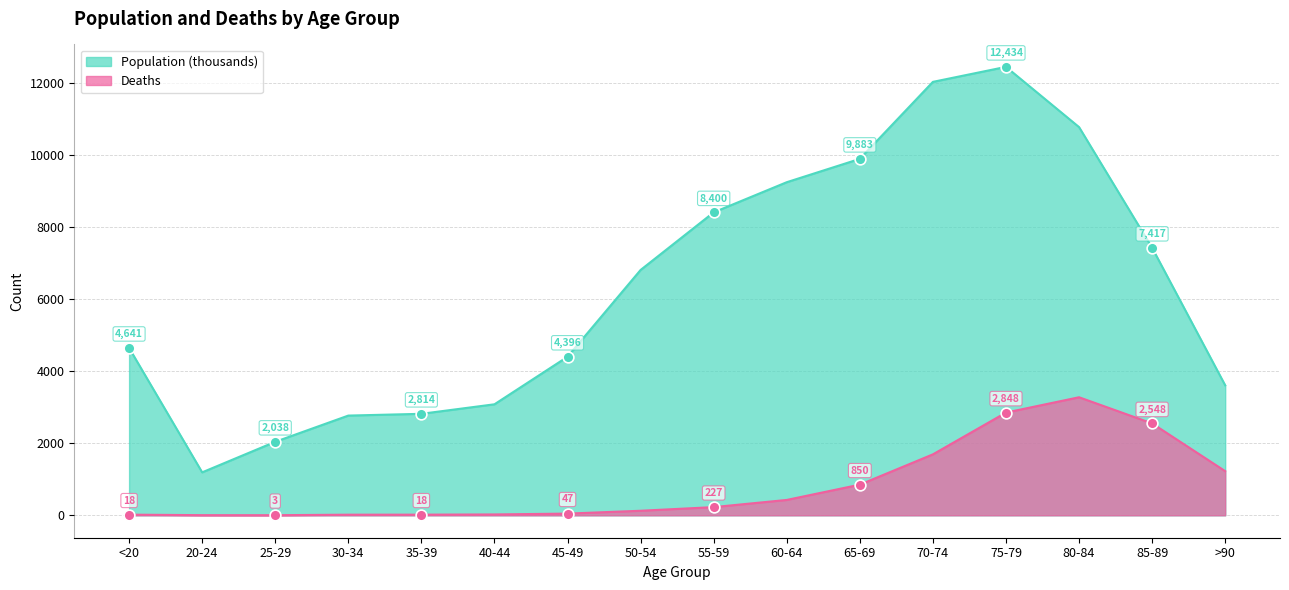

Which series has the widest spread of Y values?

Population (thousands)